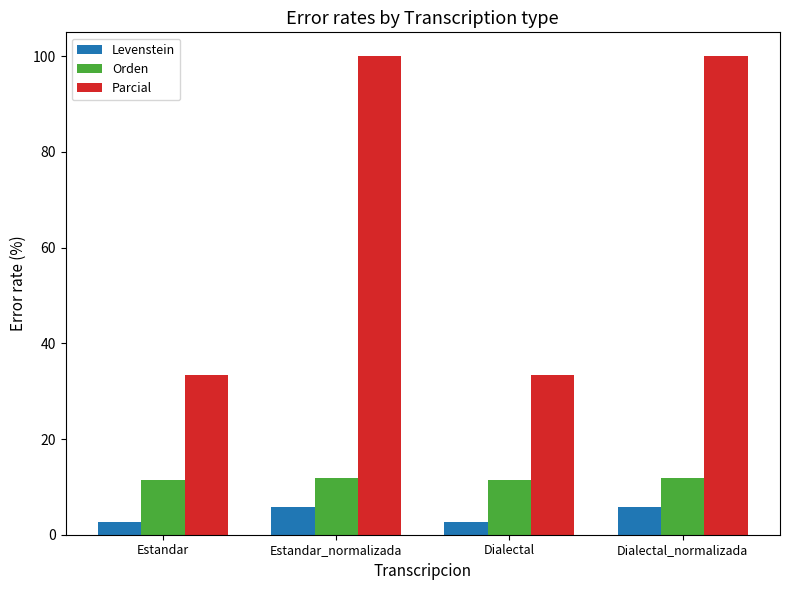

The Parcial series shows 33.3 at Dialectal. True or false?

True